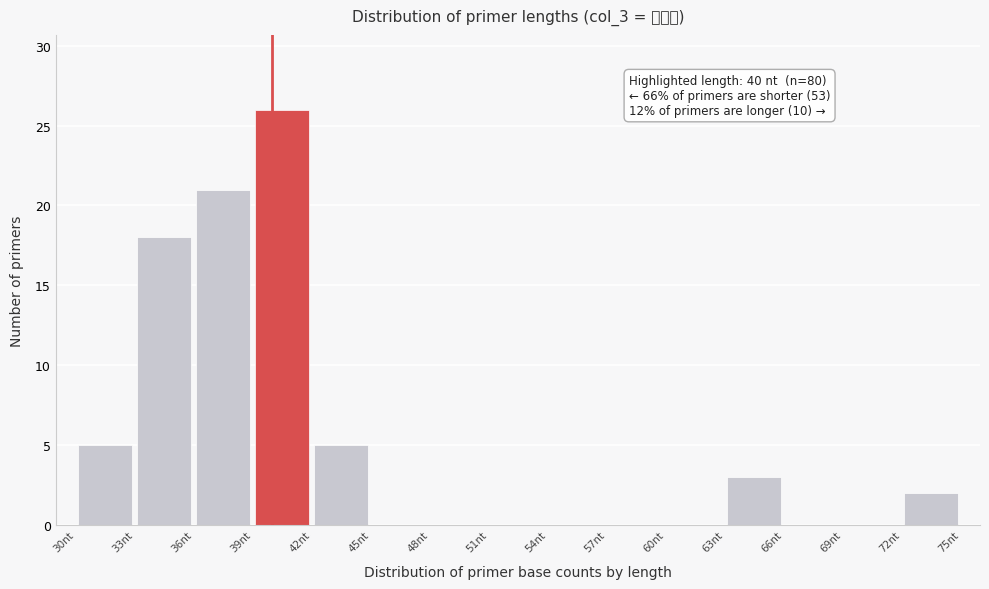

Which range on the x-axis has the tallest bar?

39 to 42